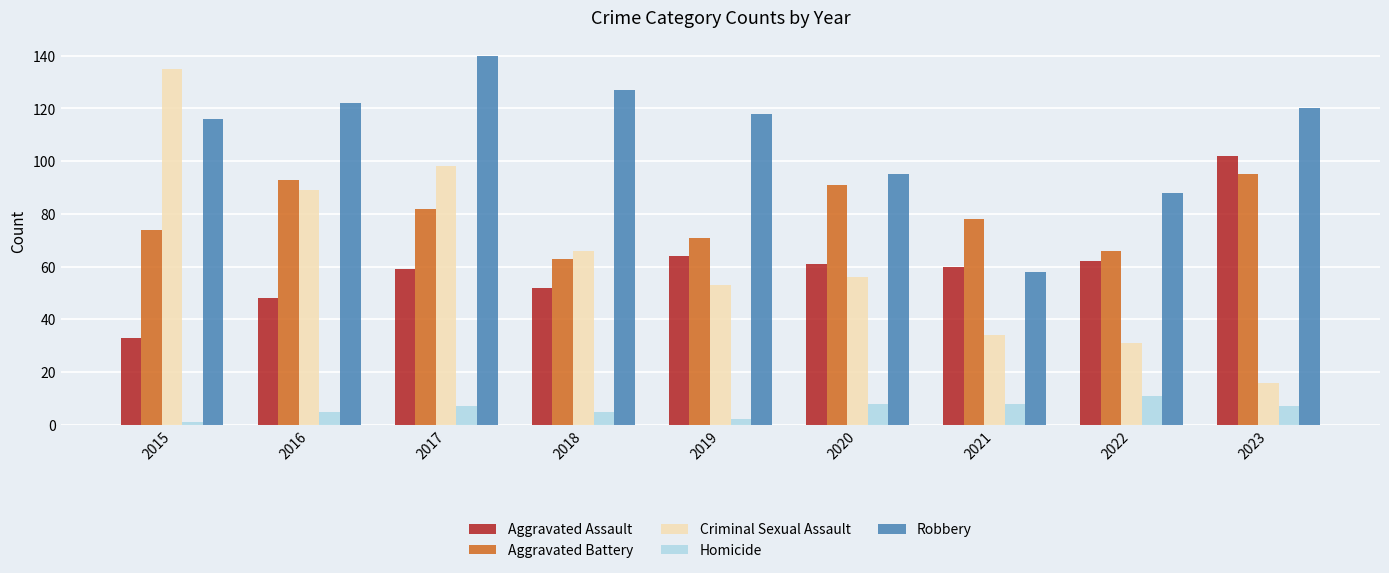

Which category has the highest value in the Aggravated Battery series?

2023